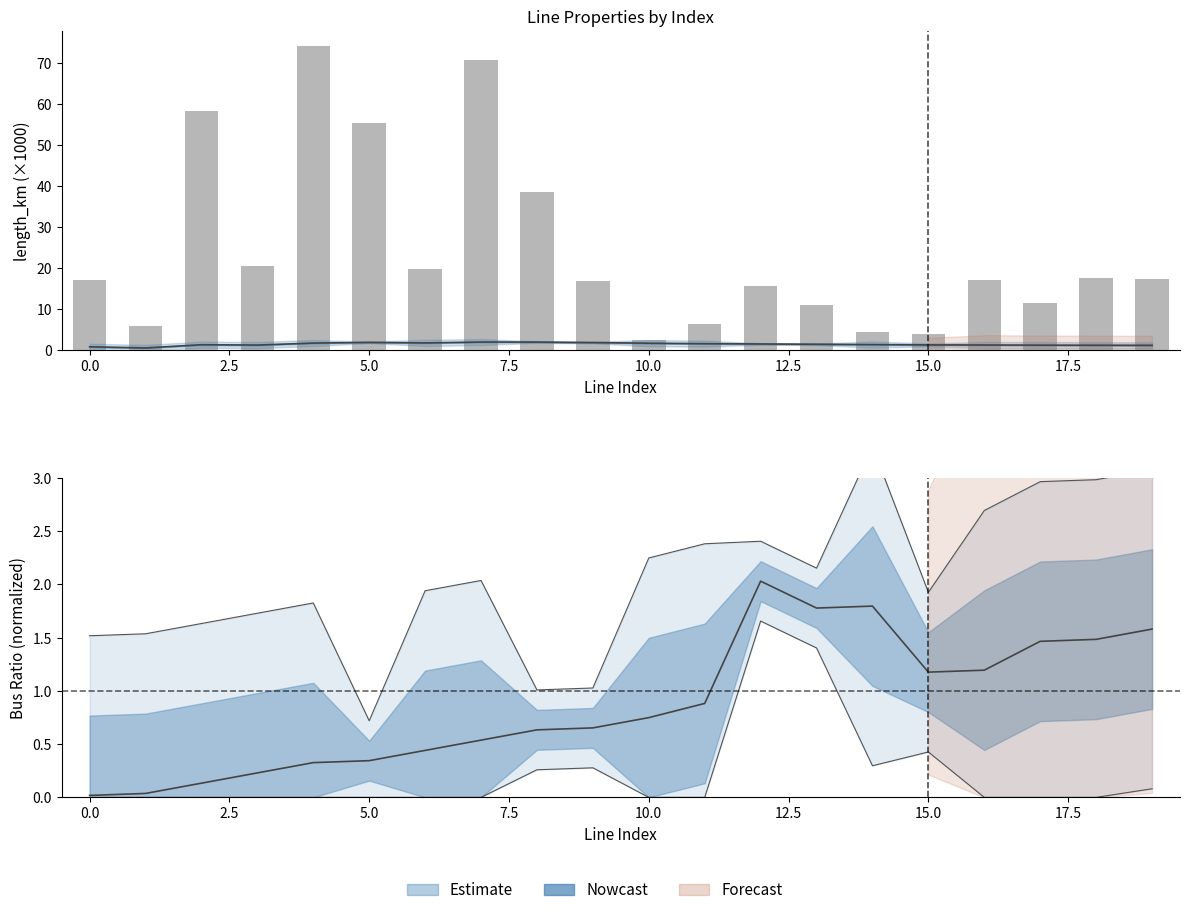

The value at 19 is 10.7. True or false?

False